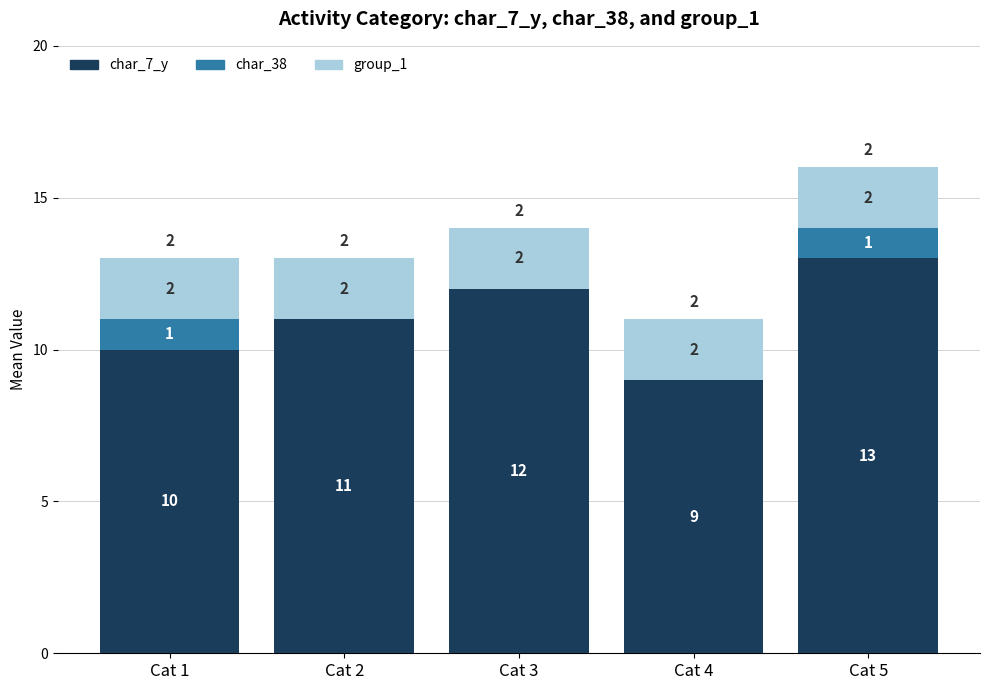

Reading right to left, transcribe the values for char_7_y.

Cat 5=13	Cat 4=9	Cat 3=12	Cat 2=11	Cat 1=10